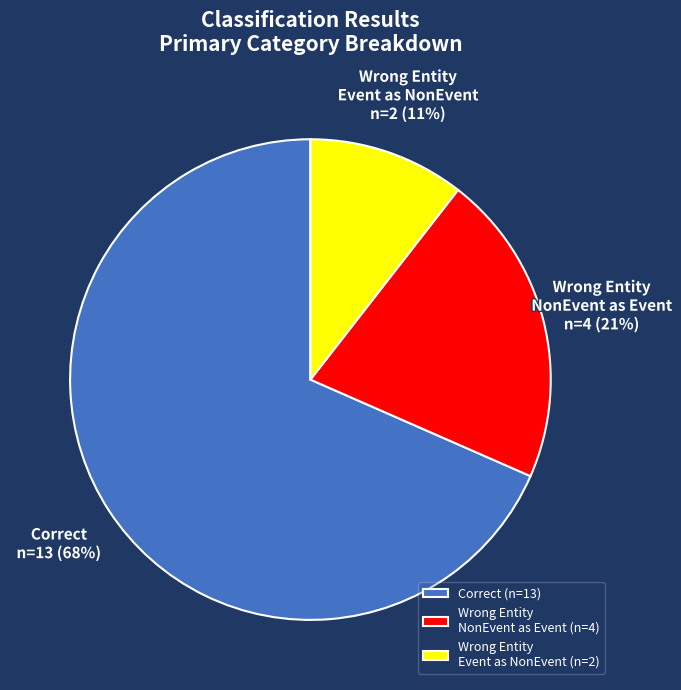

To the nearest percent, what percentage of the pie is Wrong Entity Event as NonEvent?

11%